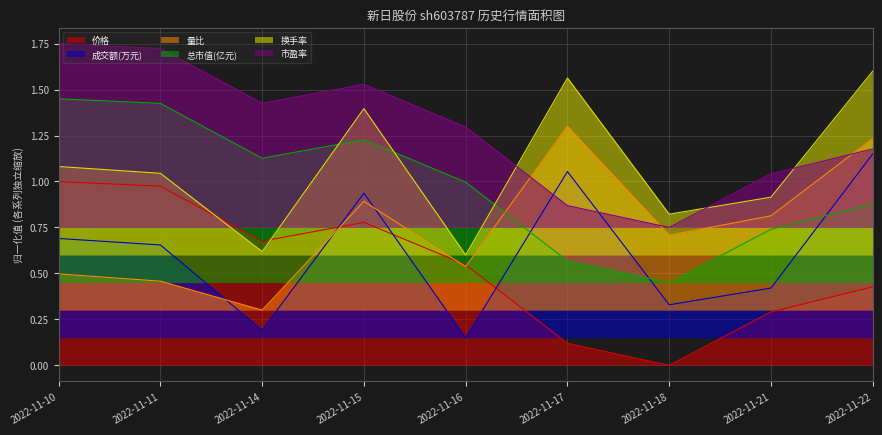

At which category does the chart reach its peak across all series?

2022-11-10